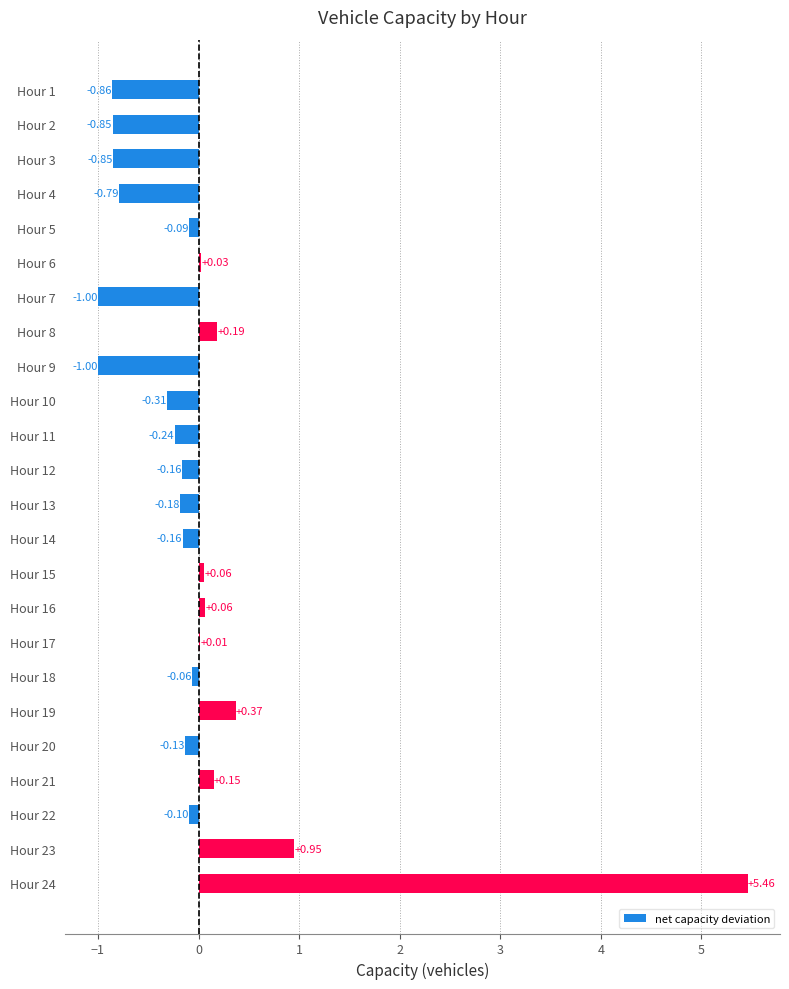

What is the sum of all values?

0.5